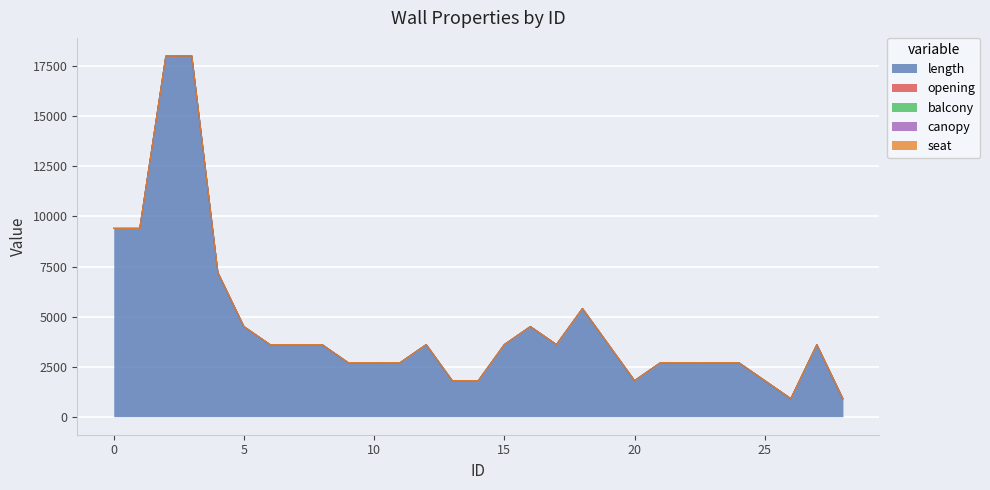

How many interior local peaks does the balcony series have?

1